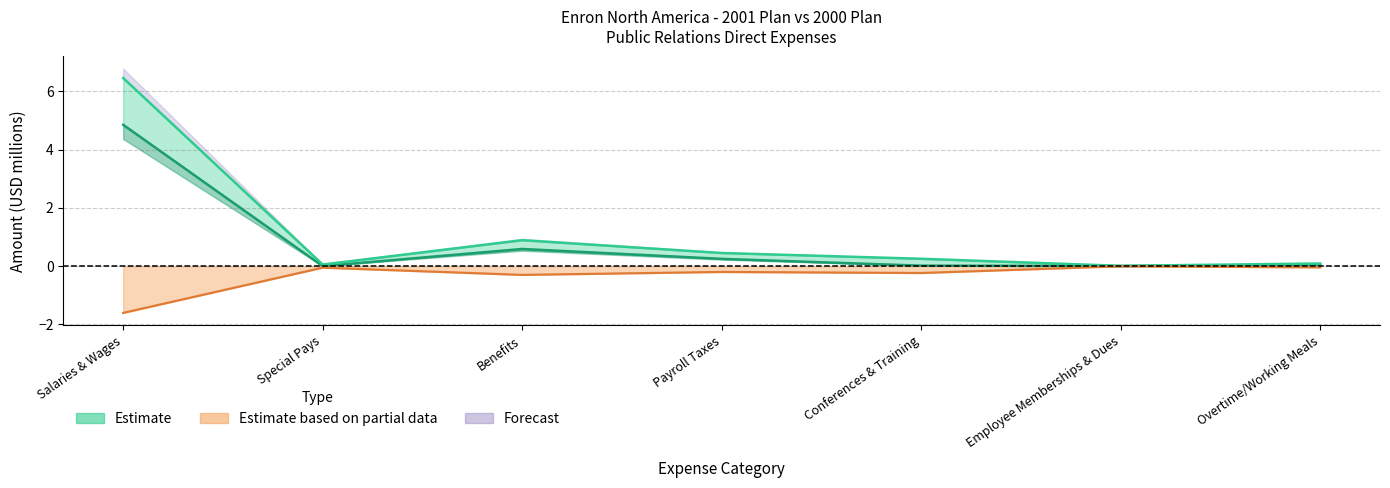

True or false: Variance and 00 Budget cross at least once.

False